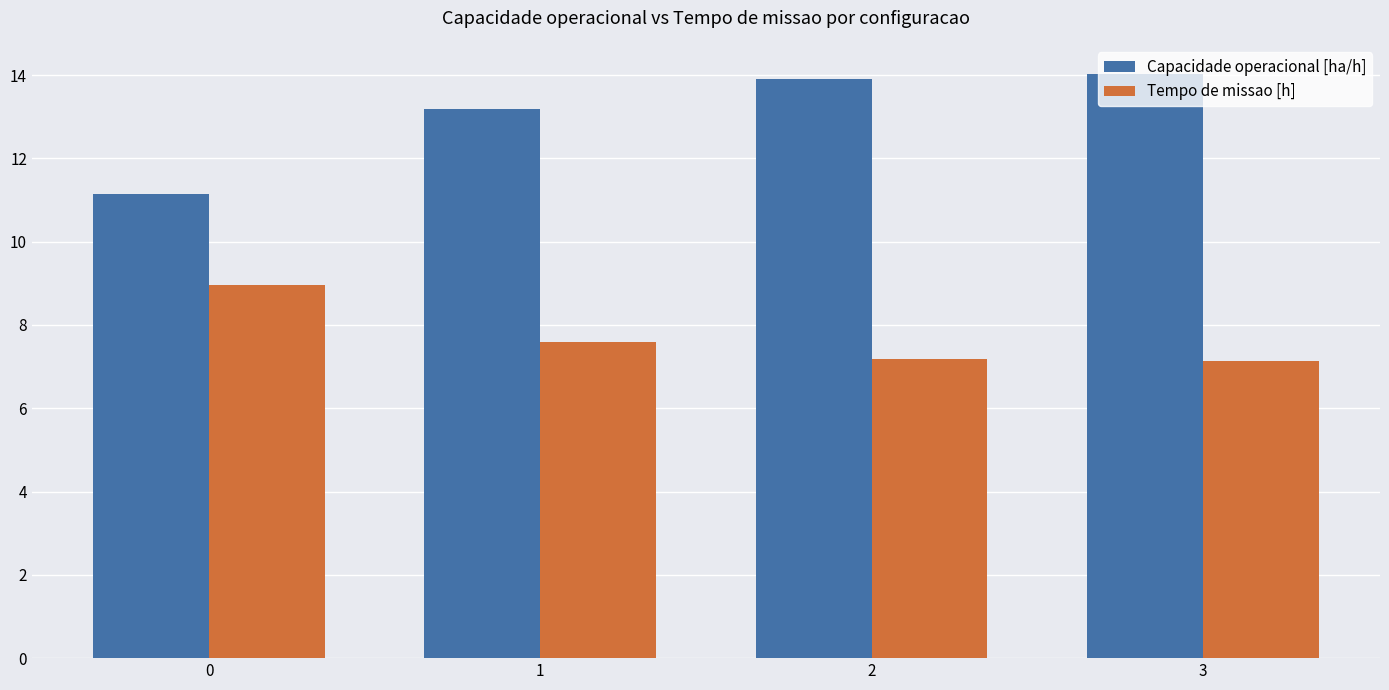

At 0, list the series in order from largest to smallest.

Capacidade operacional [ha/h], Tempo de missao [h]